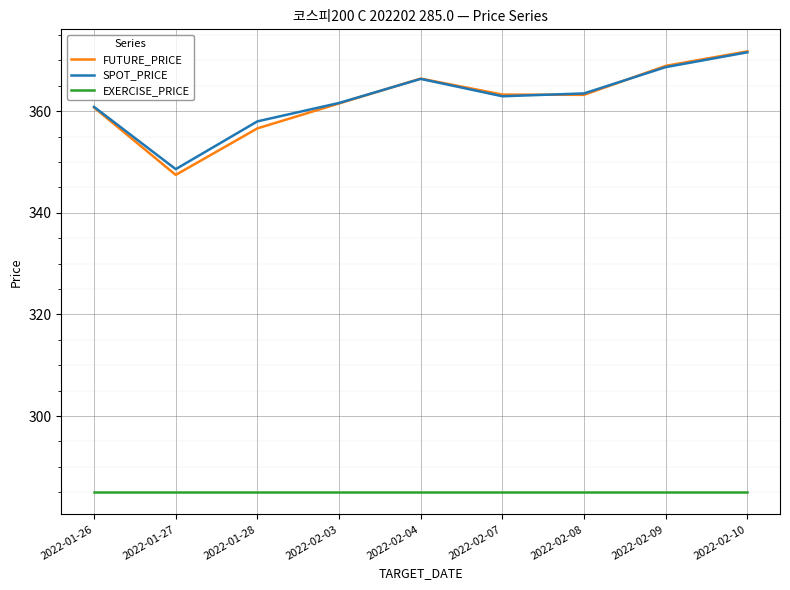

True or false: FUTURE_PRICE and EXERCISE_PRICE intersect in this chart.

False